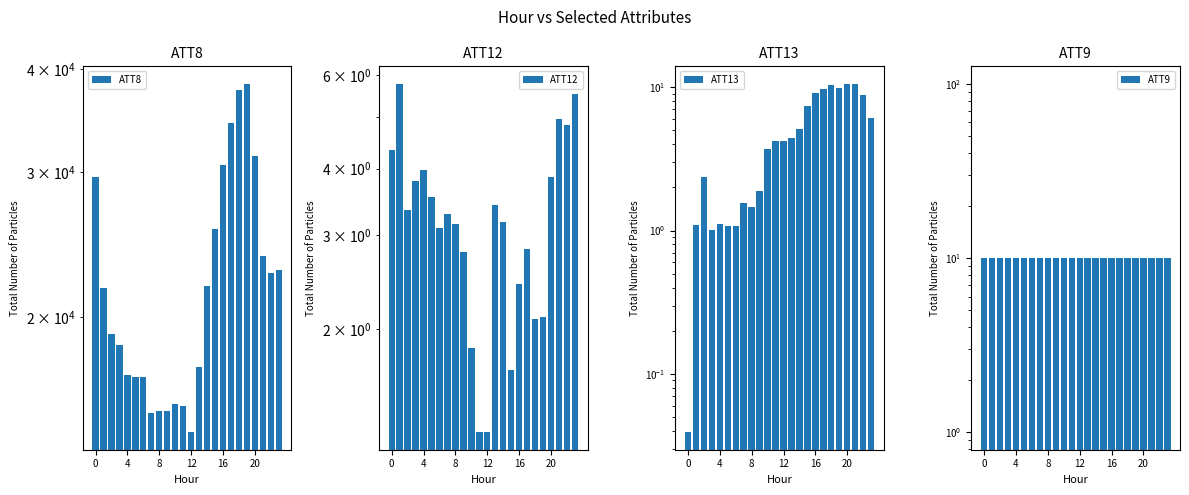

Does the chart contain any negative values?

No